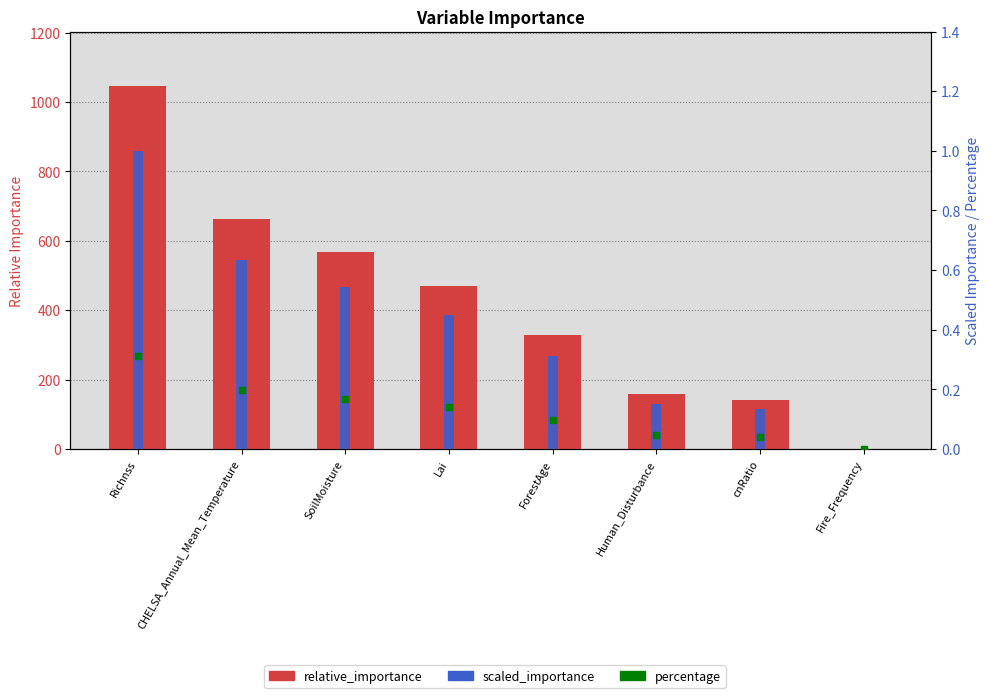

How many bars are there in total?

24